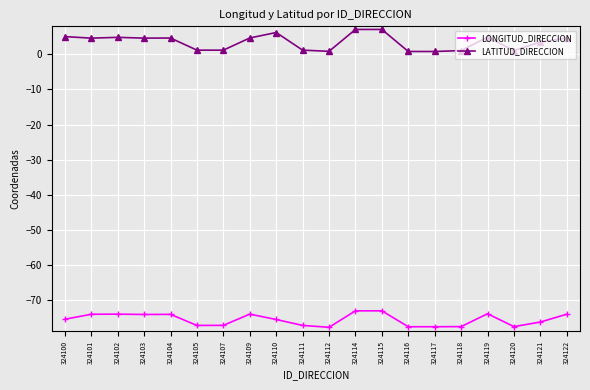

Does the chart have visible grid lines?

Yes